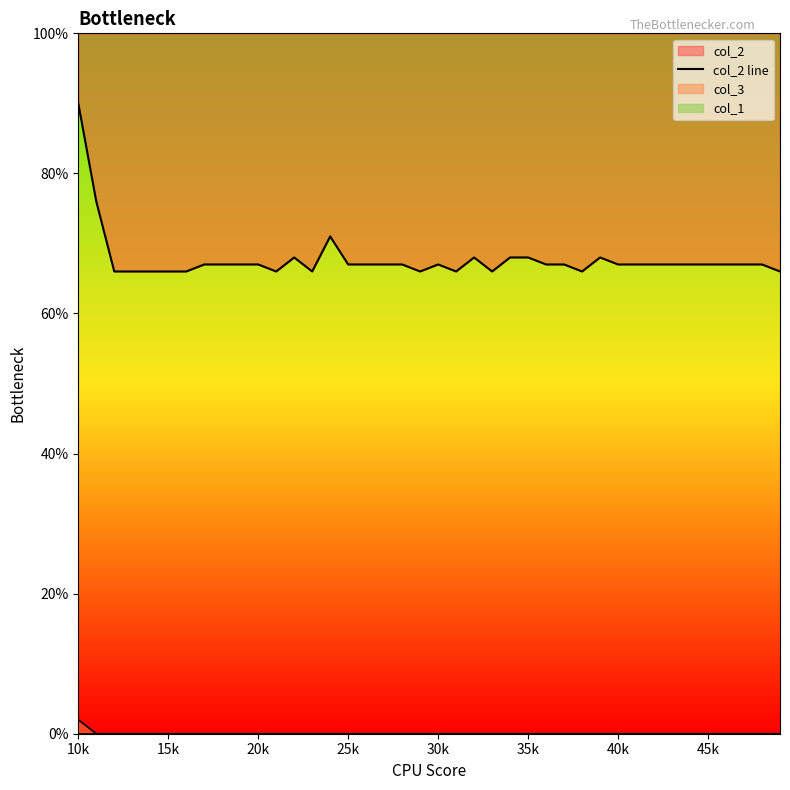

At which label does the data first exceed 67?

10k